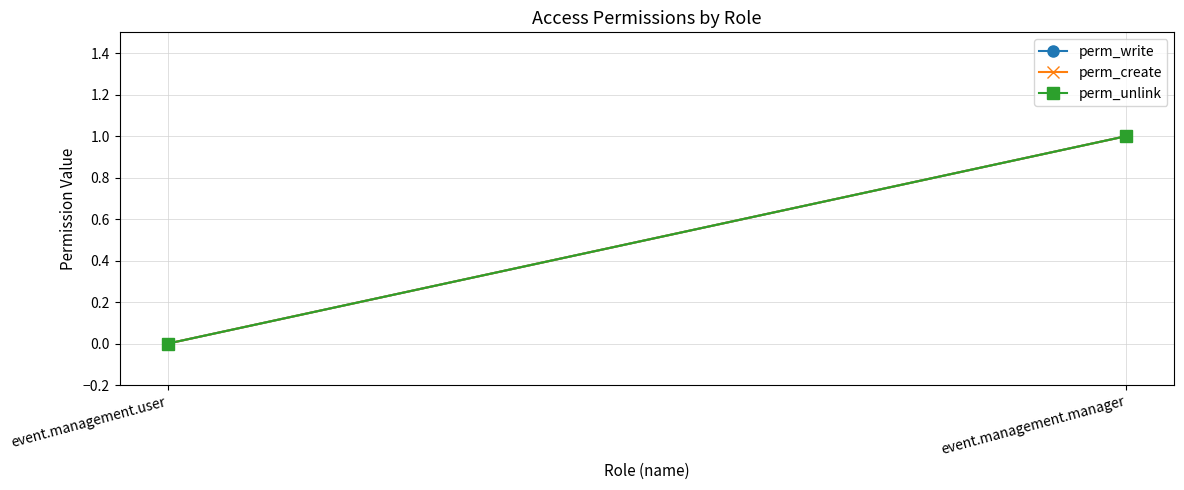

The value of perm_write at event.management.manager is 1. True or false?

True